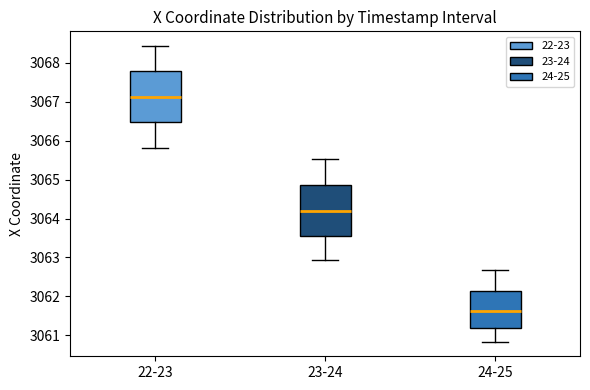

Reading left to right, read every box against the y-axis: the position of its median line, the range the box covers, and the ends of its whiskers. The values are not printed on the chart, so give them approximately, as read against the axis.

22-23: median 3067.1, box 3066.5 to 3067.8, whiskers 3065.8 to 3068.4
23-24: median 3064.2, box 3063.6 to 3064.9, whiskers 3062.9 to 3065.5
24-25: median 3061.6, box 3061.2 to 3062.1, whiskers 3060.8 to 3062.7